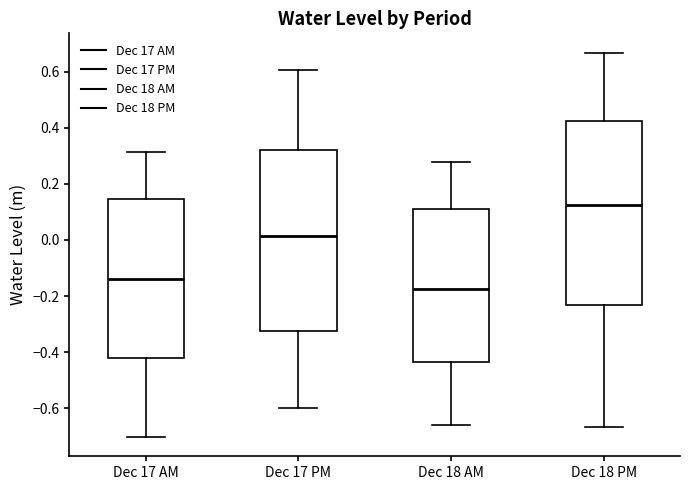

Which box has the highest median line?

Dec 18 PM